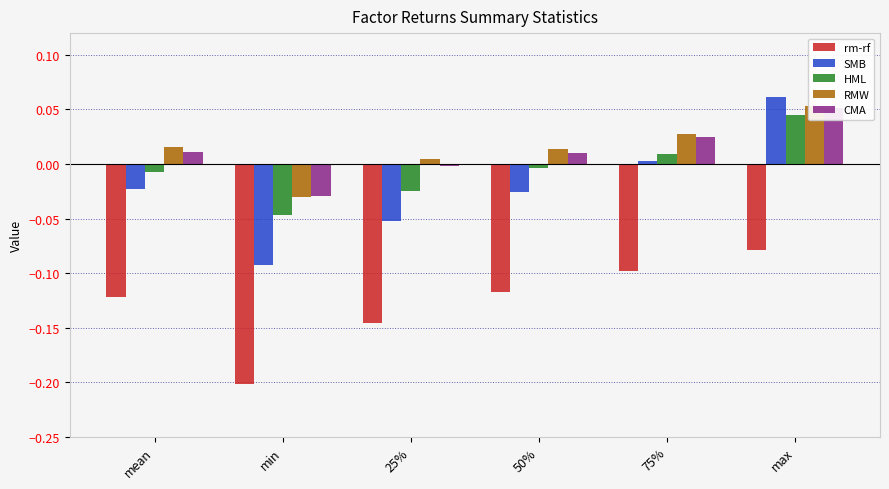

What is the difference between the highest and lowest values at min?

0.2